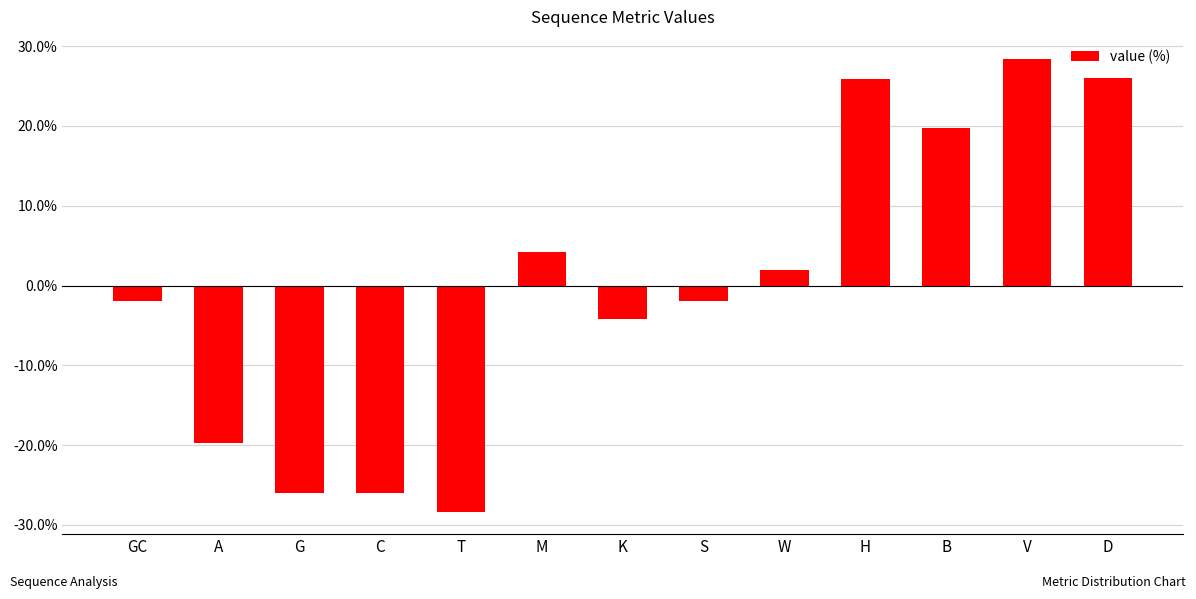

True or false: the data shows 26.0 at D.

True